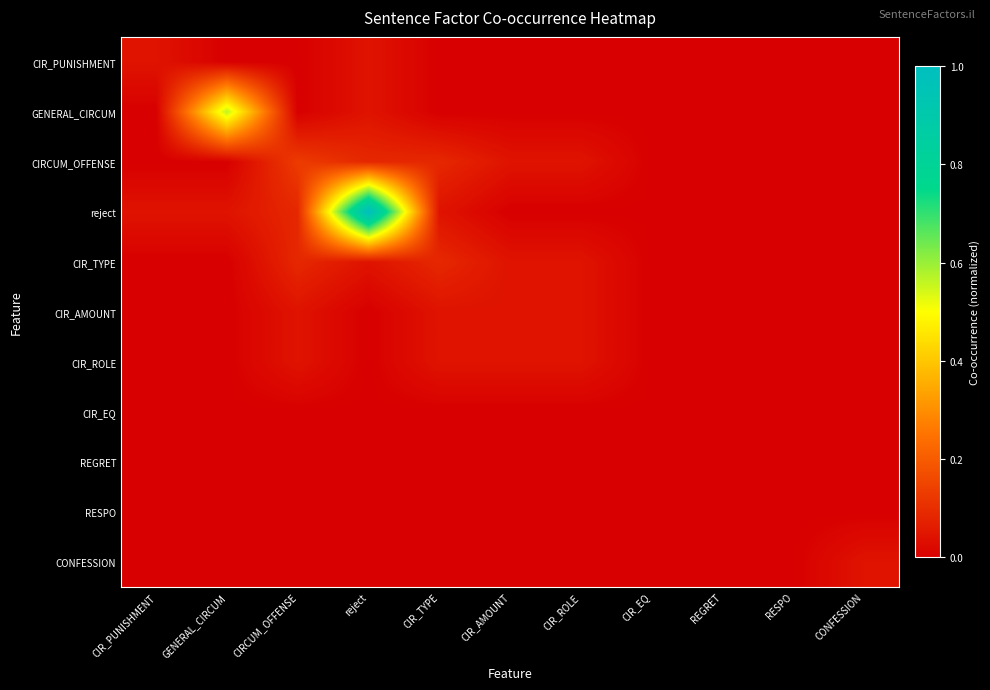

Which series has the largest total across all categories?

reject